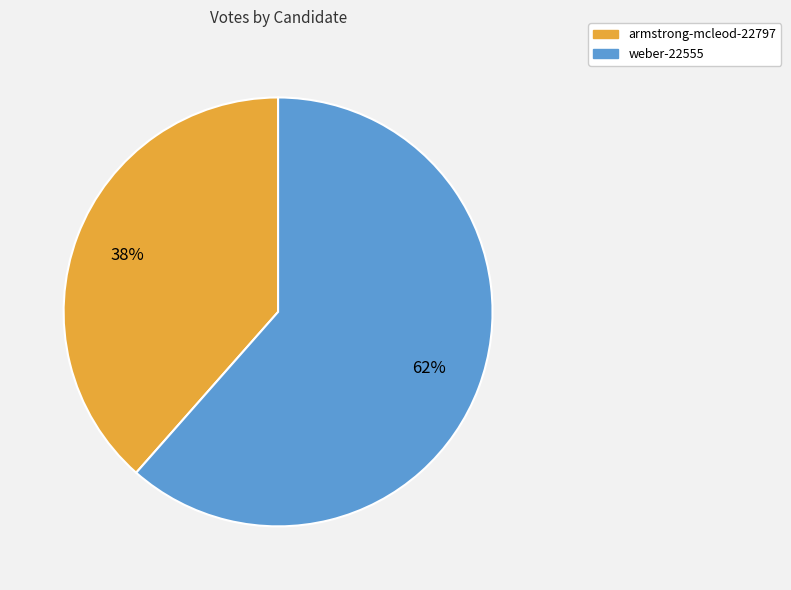

Is there a majority slice in this chart?

Yes